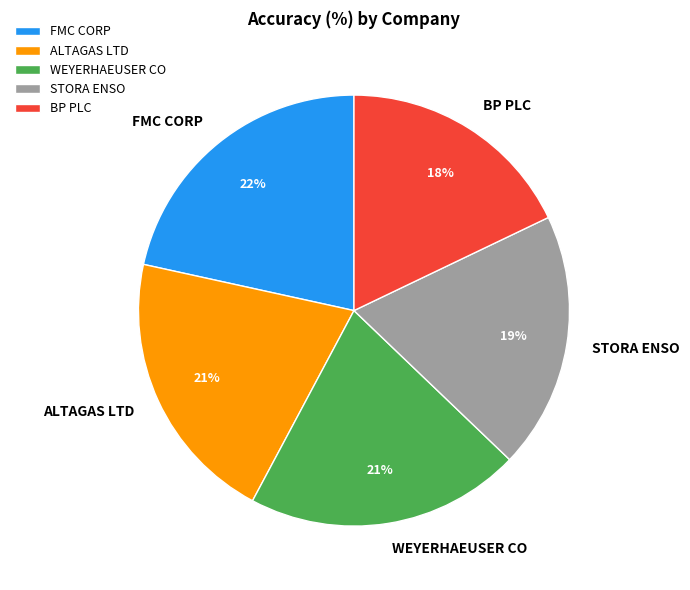

To the nearest percent, what portion does WEYERHAEUSER CO represent?

21%